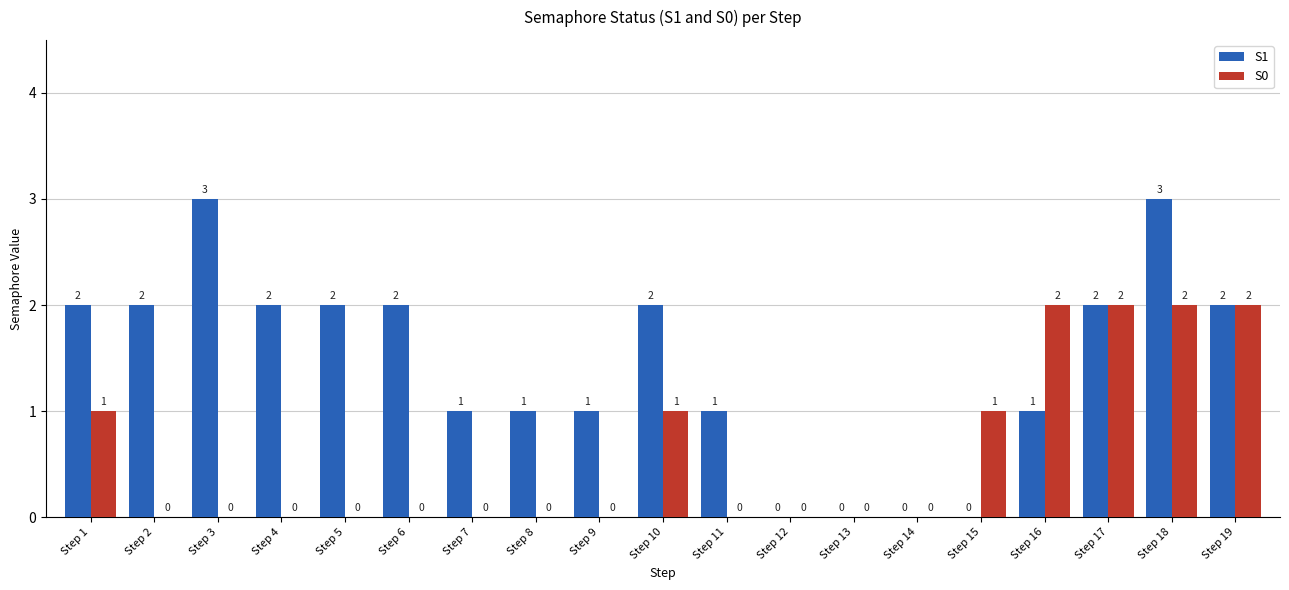

What is the average value of the S1 series?

1